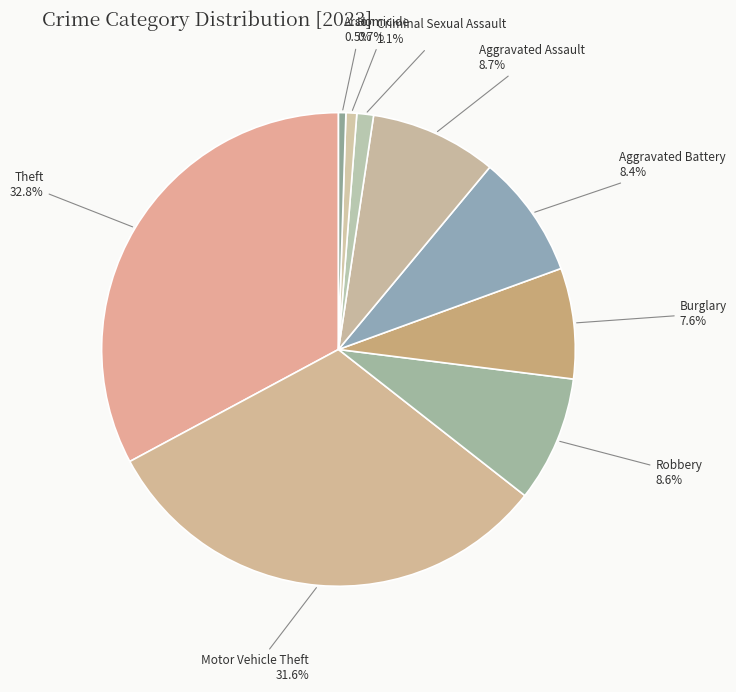

What percentage do Burglary and Homicide together represent?

8.3%